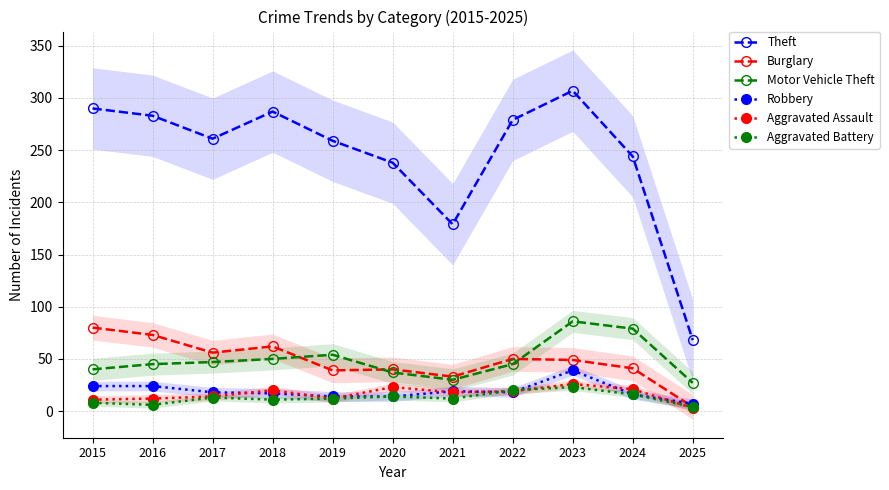

At which label does Motor Vehicle Theft reach its minimum?

2025